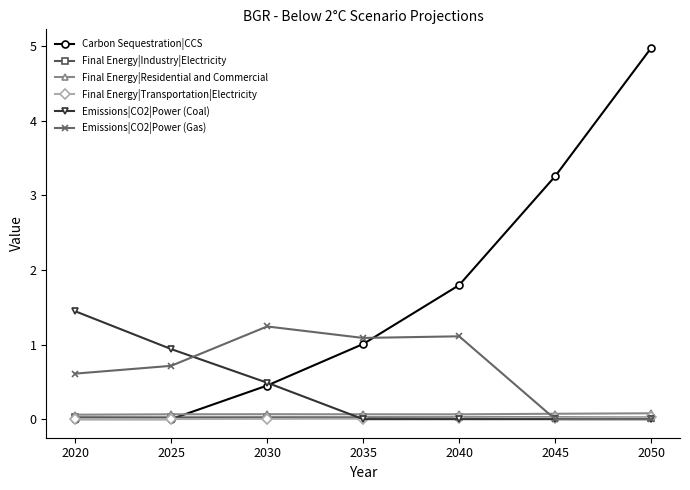

Is it true that Final Energy|Residential and Commercial equals 0.1 at 2035?

True